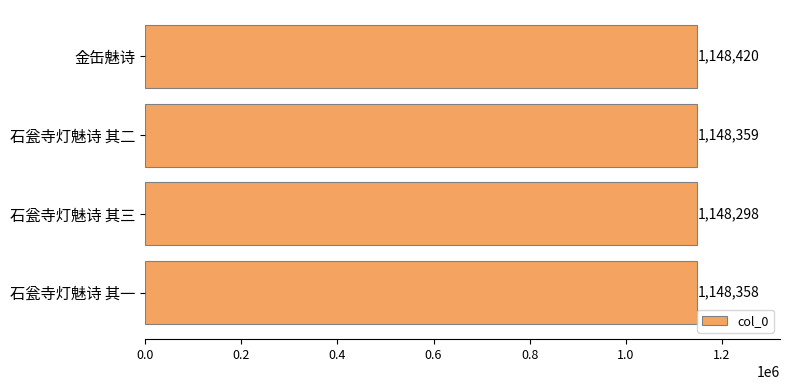

How many values are below 1148359?

2